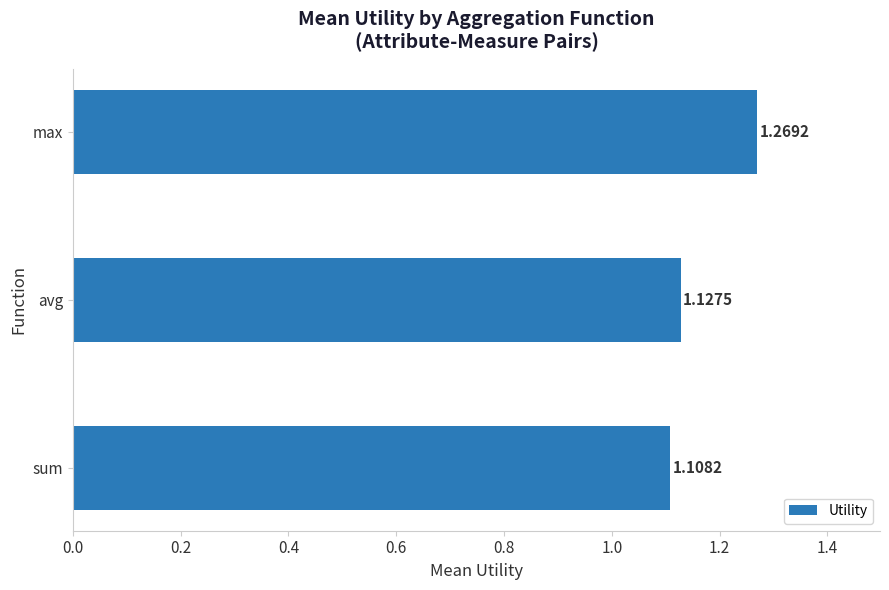

Count the values in the range 1 to 2.

3